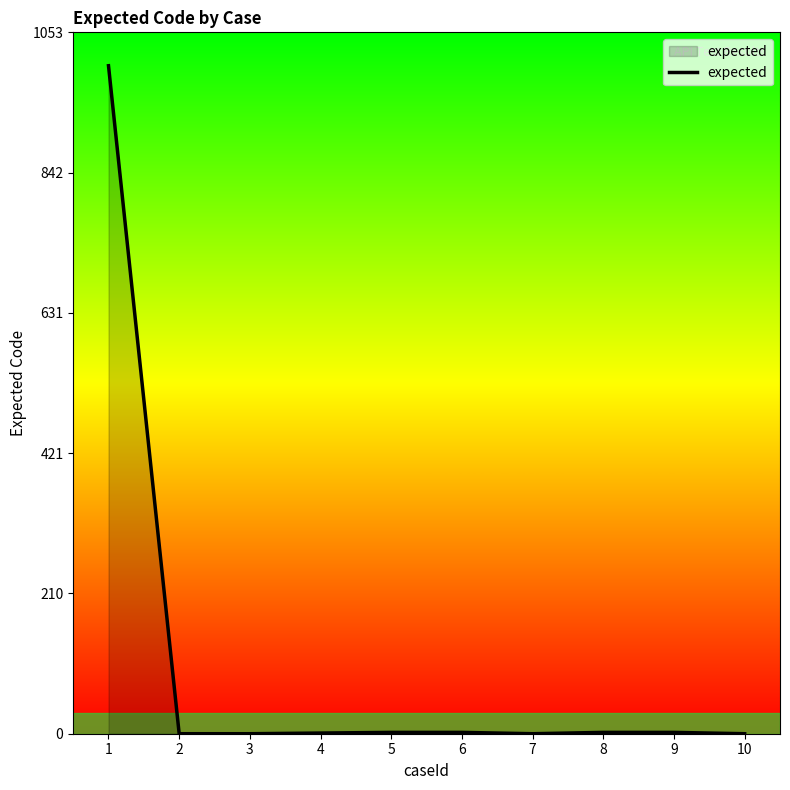

The value at 10 is -386. True or false?

False